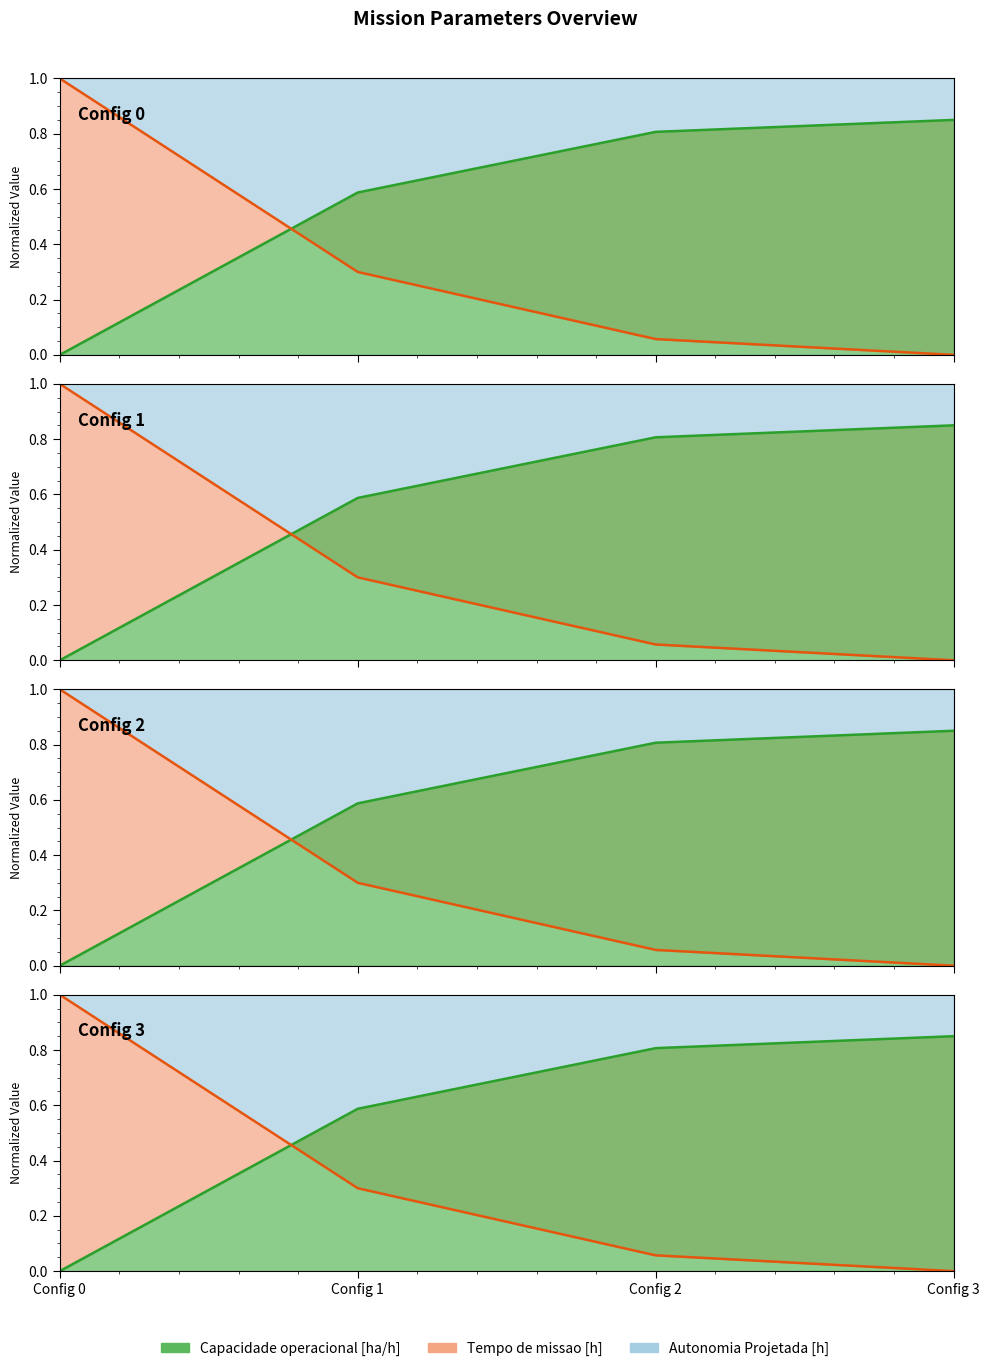

True or false: Tempo por voo [min] and Capacidade operacional [ha/h] cross at least once.

False